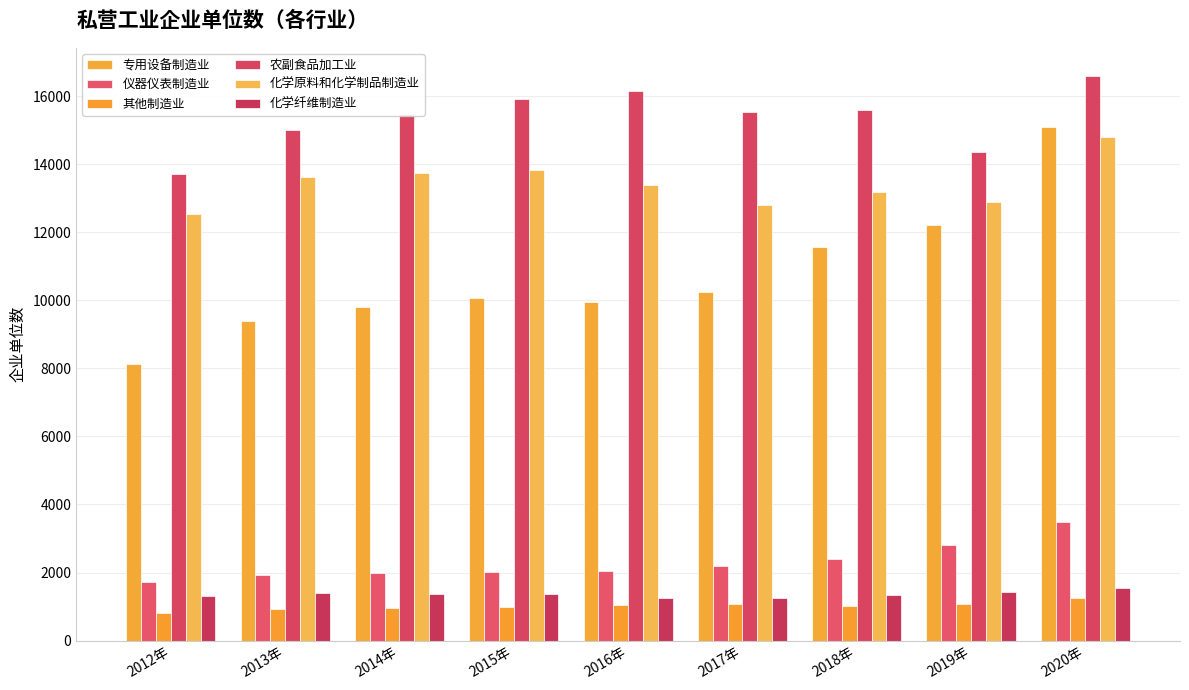

How many bars are there in total?

54